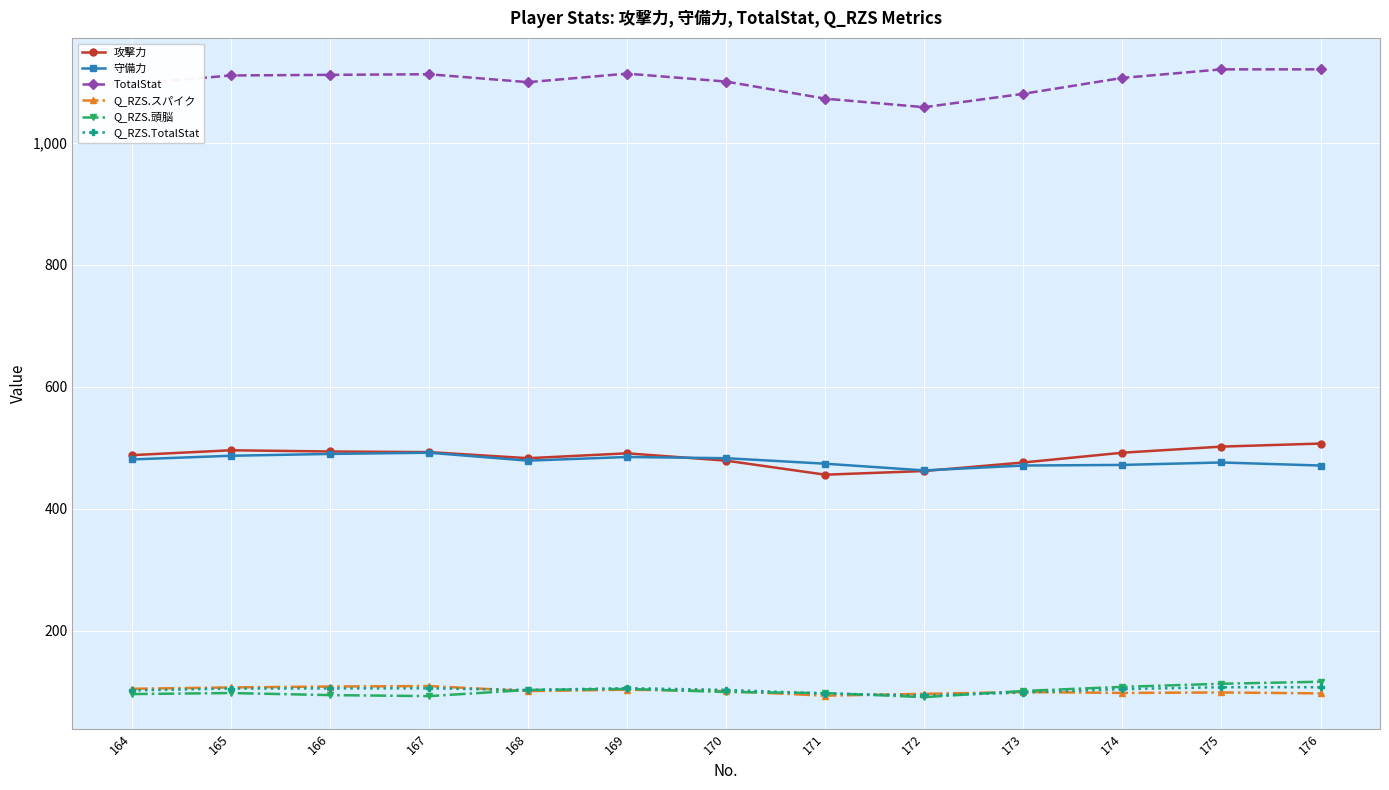

True or false: Q_RZS.スパイク has more than 1 interior local peaks.

True